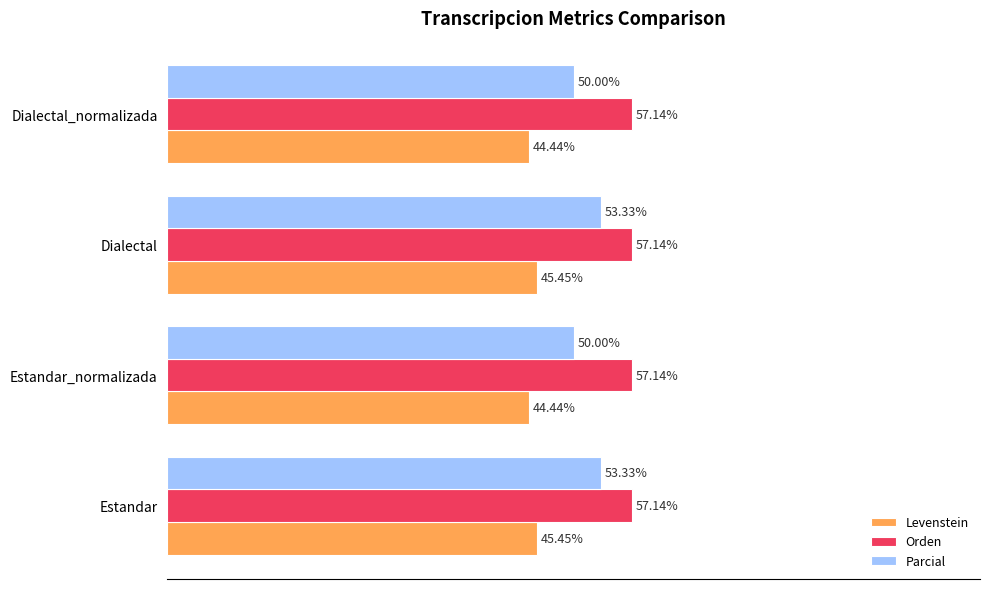

List the series in order of their overall mean, highest first.

Orden, Parcial, Levenstein